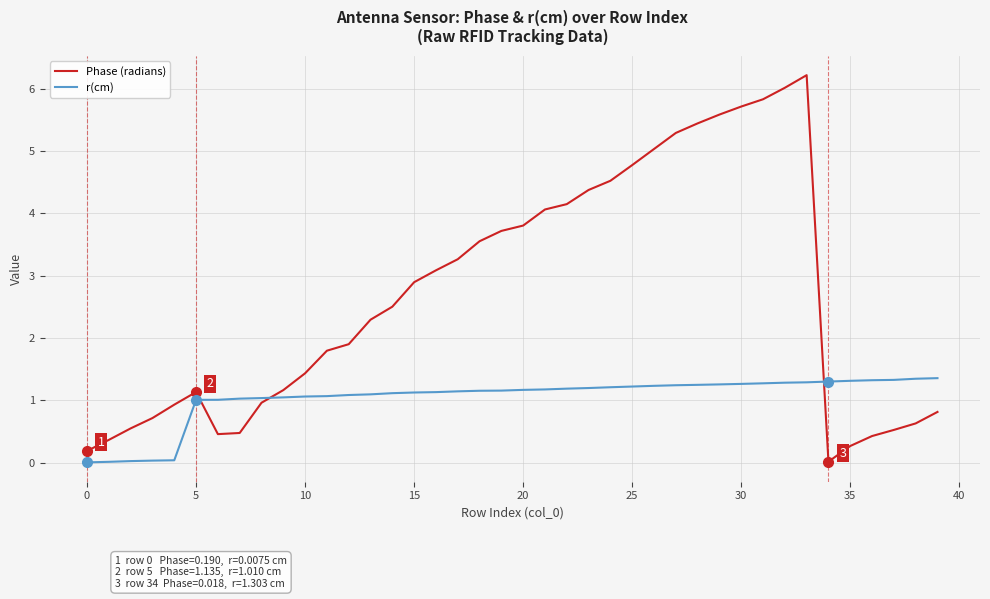

After their last crossing, which series has the higher values: r(cm) or Phase (radians)?

r(cm)